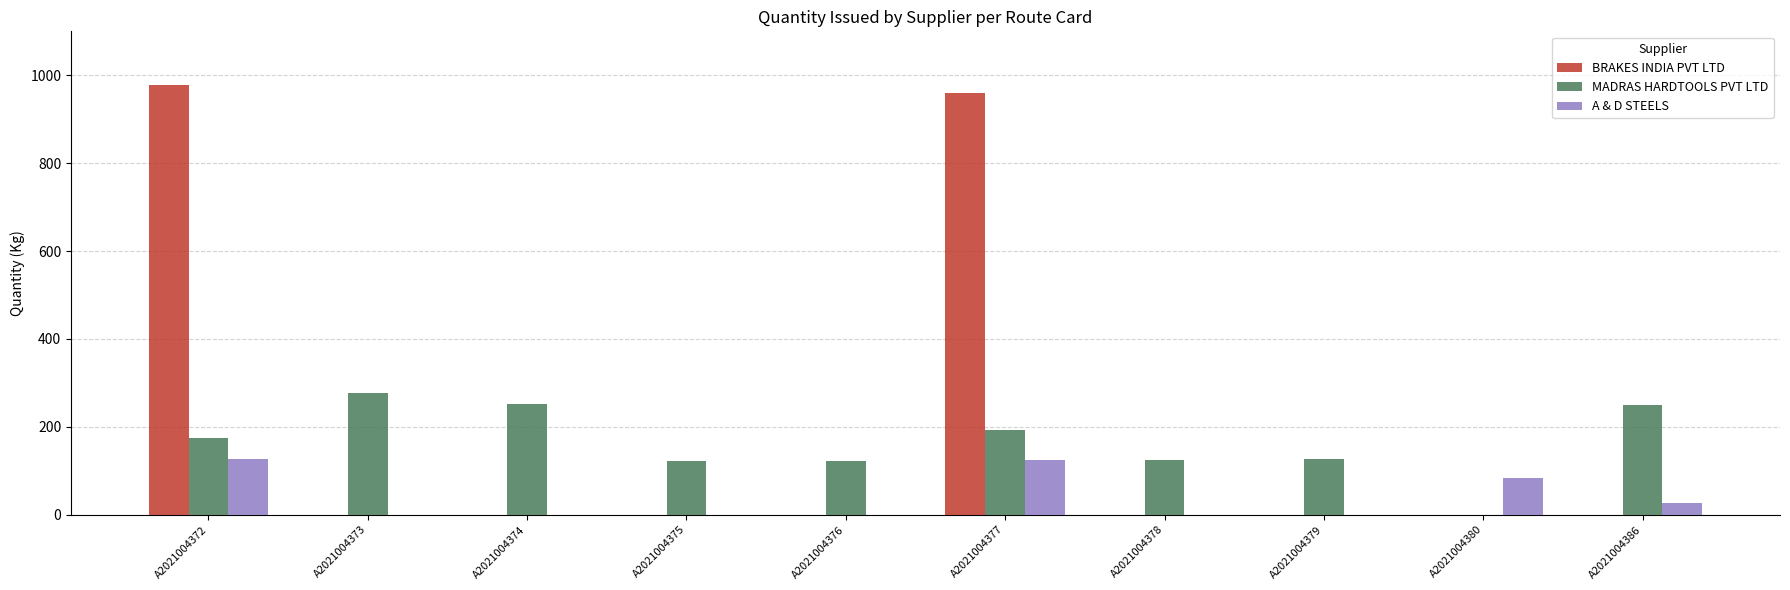

What is the total value across all series at A2021004380?

83